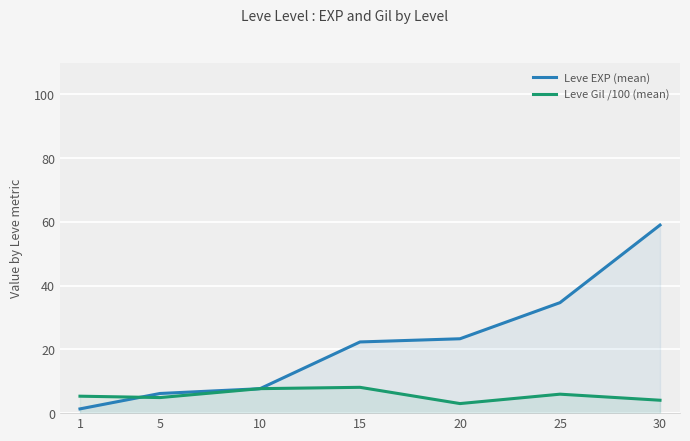

At which category is the sum across all series the highest?

30